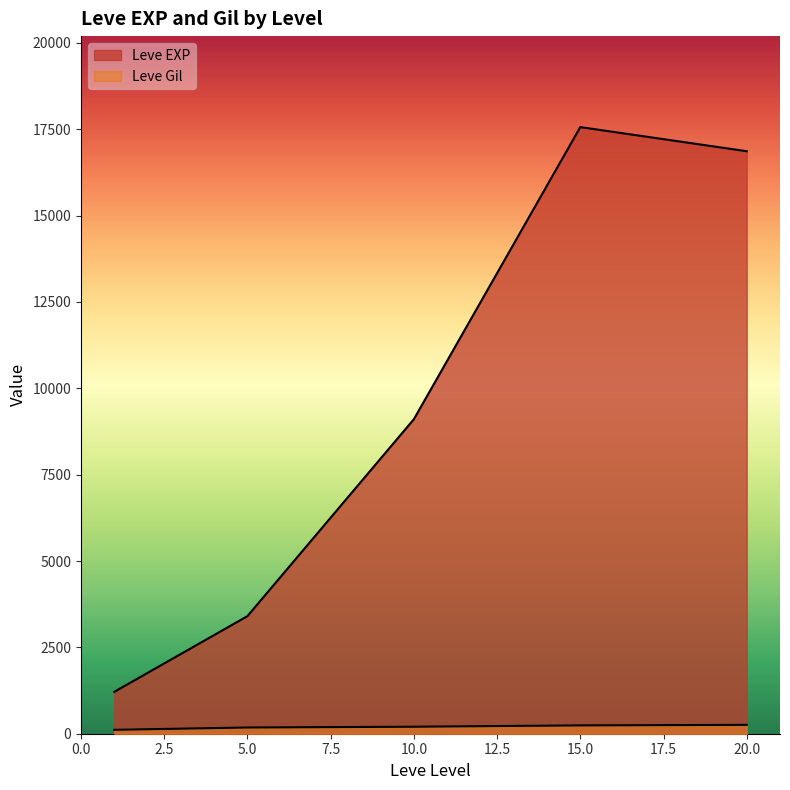

True or false: Leve Gil and Leve EXP cross at least once.

False